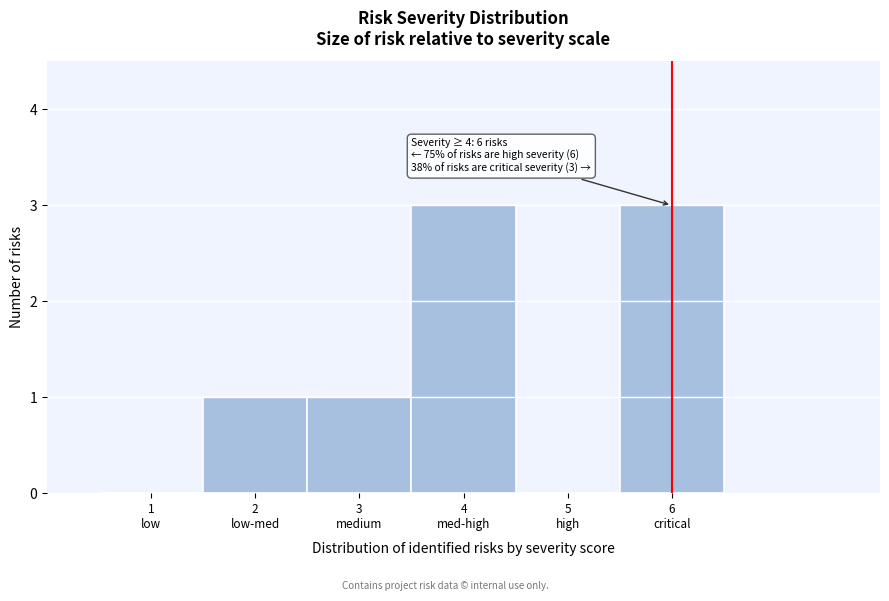

What is the maximum value shown in the chart?

3